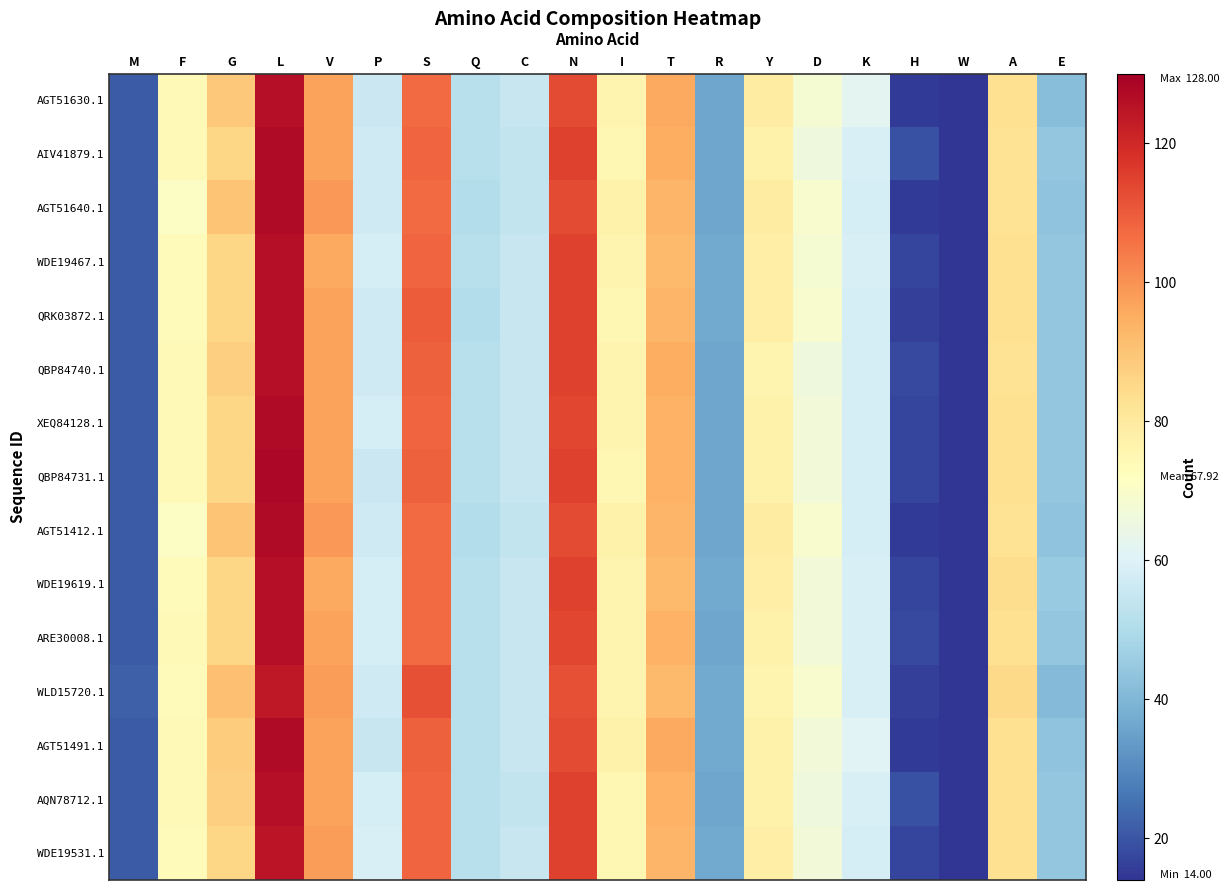

Reading right to left, list all the values displayed in this chart.

AGT51630.1: E=42	A=83	W=14	H=15	K=62	D=68	Y=79	R=36	T=96	I=76	N=113	C=55	Q=52	S=107	P=56	V=97	L=126	G=89	F=74	M=21
AIV41879.1: E=44	A=82	W=14	H=19	K=59	D=66	Y=77	R=36	T=95	I=75	N=115	C=54	Q=52	S=108	P=57	V=97	L=127	G=86	F=74	M=21
AGT51640.1: E=43	A=82	W=14	H=15	K=58	D=69	Y=79	R=36	T=93	I=77	N=113	C=54	Q=51	S=107	P=57	V=99	L=127	G=90	F=71	M=21
WDE19467.1: E=44	A=83	W=14	H=17	K=59	D=68	Y=78	R=37	T=92	I=76	N=115	C=55	Q=52	S=108	P=58	V=96	L=126	G=86	F=73	M=21
QRK03872.1: E=44	A=83	W=14	H=16	K=58	D=69	Y=78	R=37	T=93	I=75	N=115	C=55	Q=51	S=110	P=57	V=97	L=126	G=86	F=73	M=21
QBP84740.1: E=44	A=82	W=14	H=18	K=58	D=66	Y=76	R=36	T=95	I=76	N=115	C=55	Q=52	S=109	P=57	V=97	L=126	G=87	F=74	M=21
XEQ84128.1: E=44	A=83	W=14	H=17	K=58	D=67	Y=77	R=36	T=94	I=76	N=114	C=55	Q=52	S=108	P=58	V=97	L=127	G=86	F=74	M=21
QBP84731.1: E=44	A=83	W=14	H=17	K=58	D=67	Y=77	R=36	T=94	I=75	N=115	C=55	Q=52	S=109	P=56	V=97	L=128	G=86	F=74	M=21
AGT51412.1: E=43	A=82	W=14	H=15	K=58	D=69	Y=79	R=36	T=93	I=77	N=113	C=54	Q=51	S=107	P=57	V=99	L=127	G=90	F=71	M=21
WDE19619.1: E=45	A=84	W=14	H=17	K=59	D=67	Y=78	R=37	T=92	I=76	N=115	C=55	Q=52	S=107	P=58	V=96	L=126	G=86	F=73	M=21
ARE30008.1: E=44	A=83	W=14	H=18	K=59	D=67	Y=77	R=36	T=94	I=76	N=114	C=55	Q=52	S=107	P=58	V=97	L=126	G=86	F=74	M=21
WLD15720.1: E=41	A=85	W=14	H=16	K=59	D=69	Y=76	R=37	T=92	I=76	N=112	C=55	Q=52	S=112	P=57	V=98	L=124	G=91	F=73	M=22
AGT51491.1: E=43	A=83	W=14	H=15	K=61	D=67	Y=77	R=37	T=96	I=77	N=113	C=55	Q=52	S=109	P=55	V=97	L=127	G=88	F=74	M=21
AQN78712.1: E=44	A=83	W=14	H=19	K=59	D=66	Y=77	R=36	T=94	I=75	N=115	C=54	Q=52	S=108	P=58	V=97	L=126	G=87	F=74	M=21
WDE19531.1: E=44	A=83	W=14	H=17	K=58	D=67	Y=78	R=37	T=93	I=75	N=115	C=55	Q=52	S=108	P=59	V=98	L=125	G=86	F=73	M=21